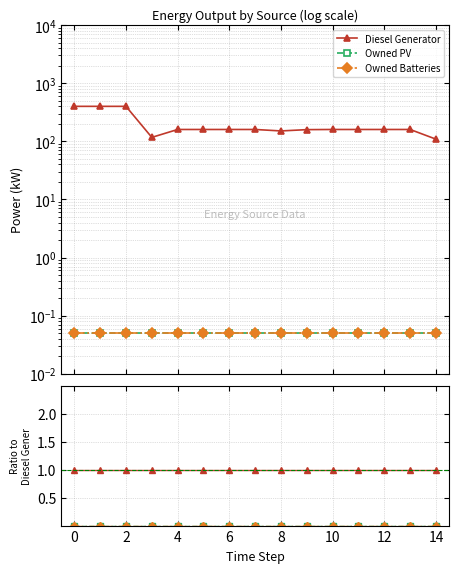

At how many categories does at least one series exceed 0?

15